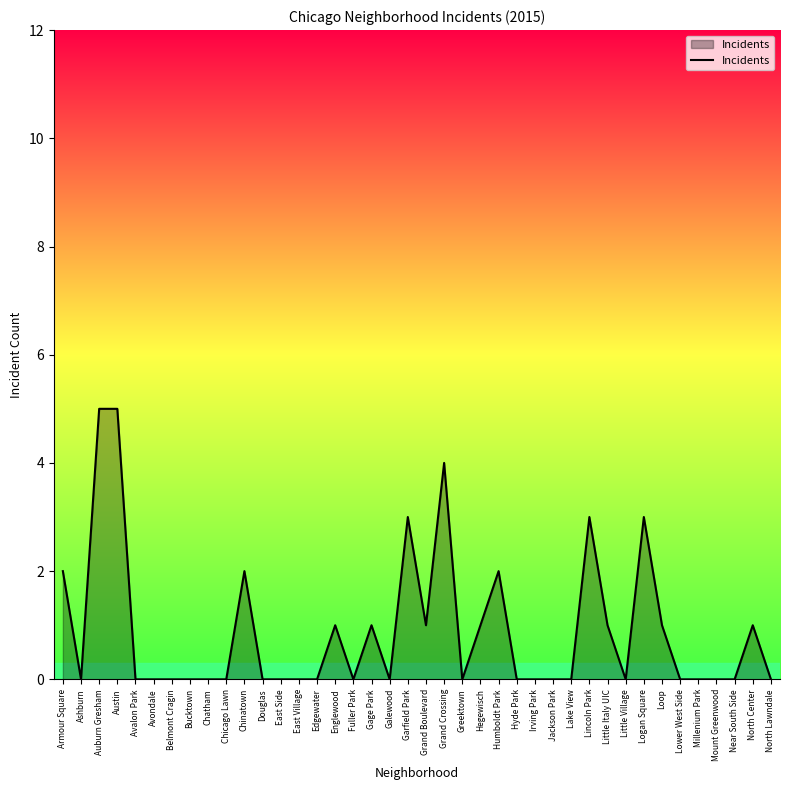

How many lines are shown in the chart?

1